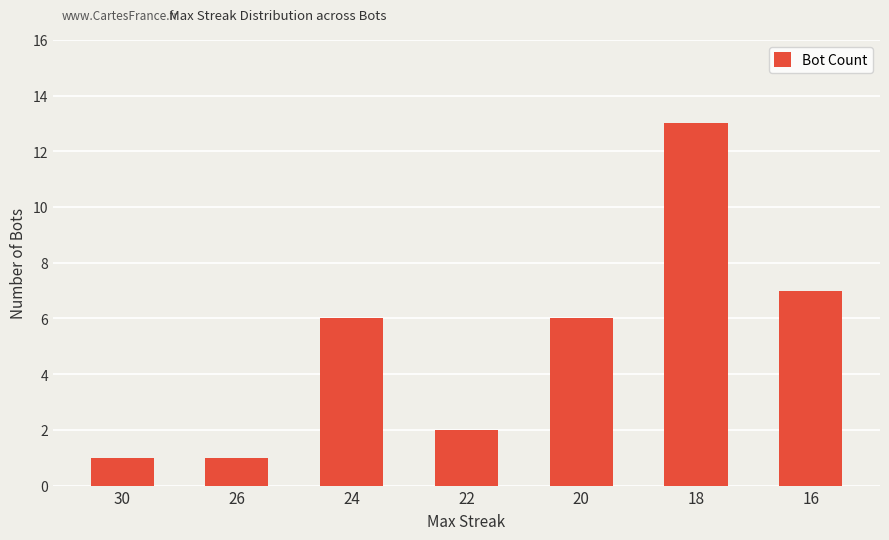

Does the chart contain stacked bars?

No